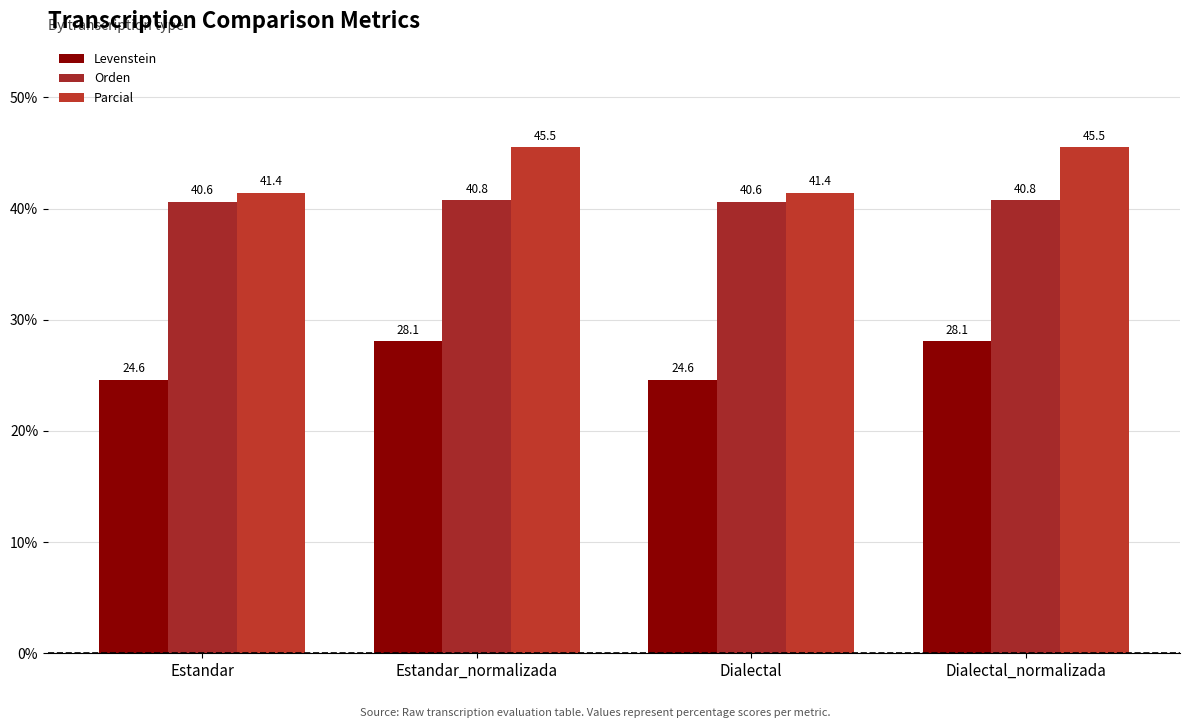

Are the bars horizontal?

No